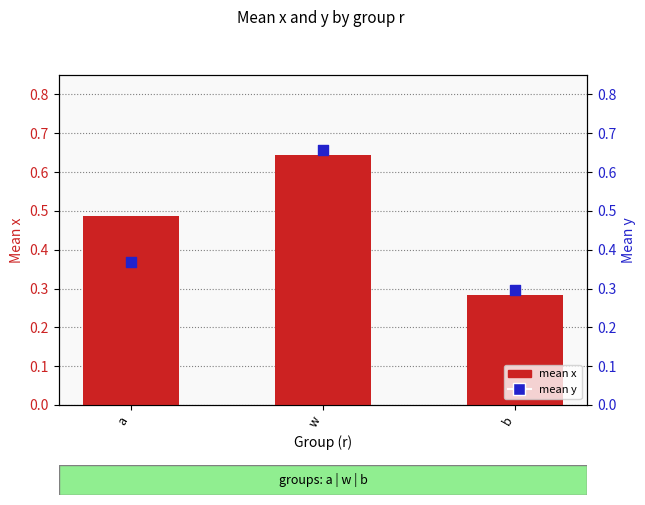

Which series has the largest Y range (max minus min)?

mean y